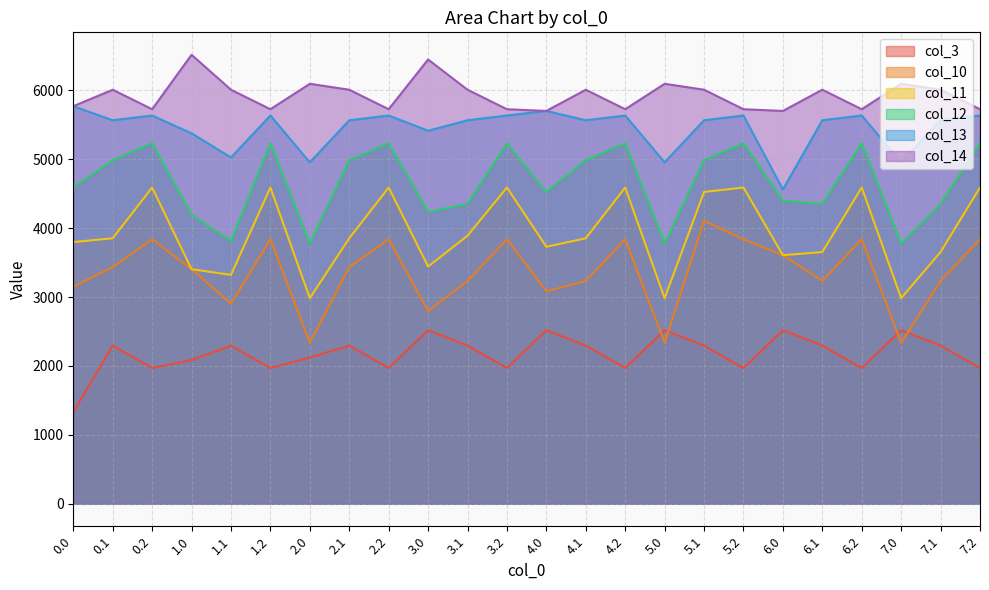

Read the col_12 value at 0.2.

5233.3